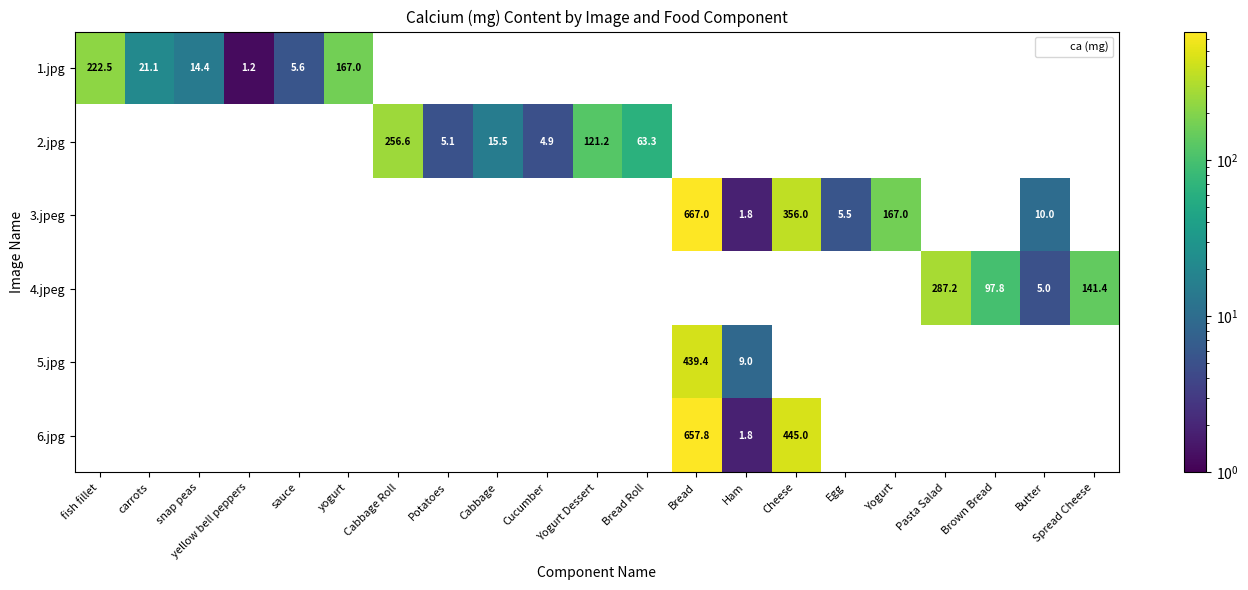

Between snap peas and Yogurt Dessert, which is larger?

snap peas